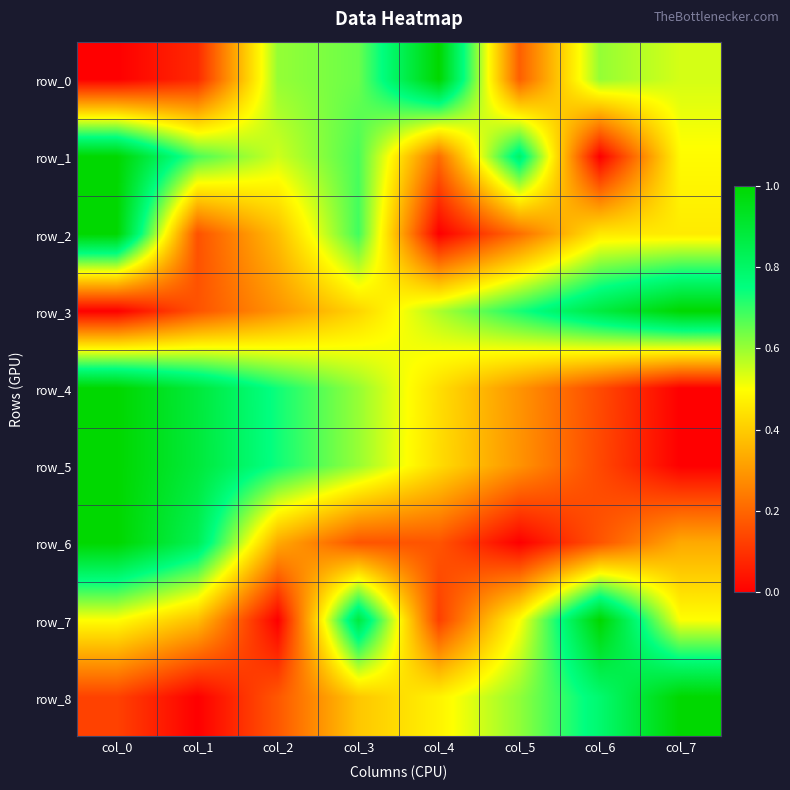

Which label corresponds to the smallest value in the chart?

col_0